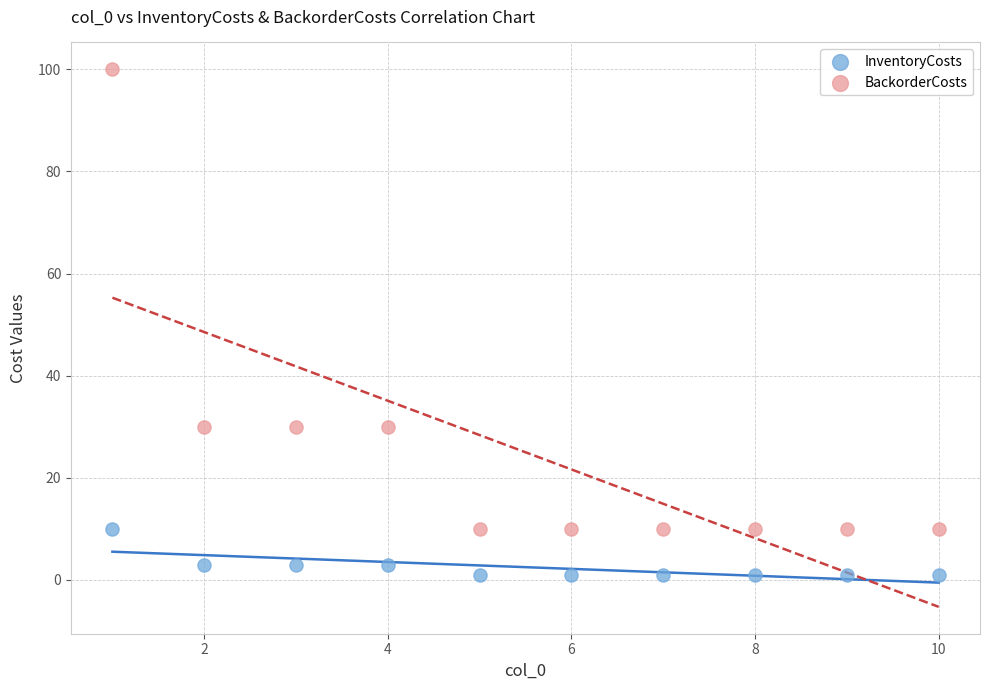

Which series reaches the minimum Y coordinate?

InventoryCosts